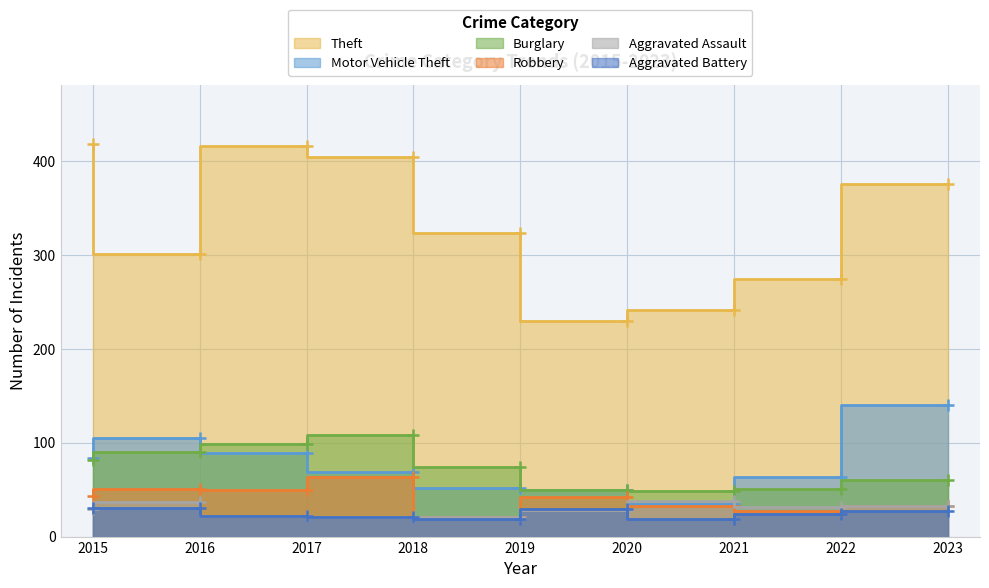

Which has a higher value, 2023 or 2017?

2017